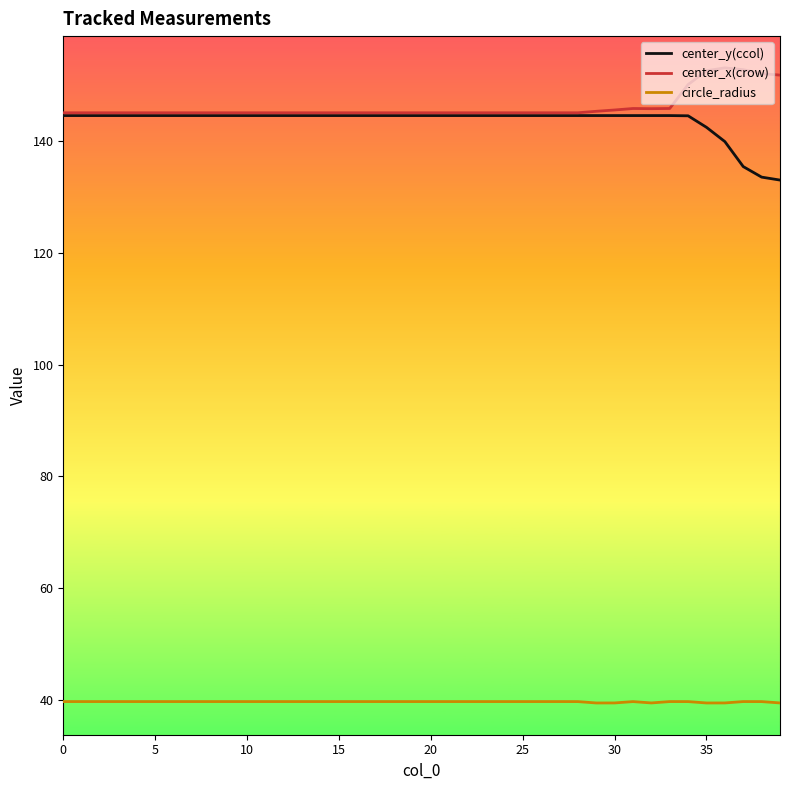

What are all the series names shown in the legend?

center_y(ccol), center_x(crow), circle_radius